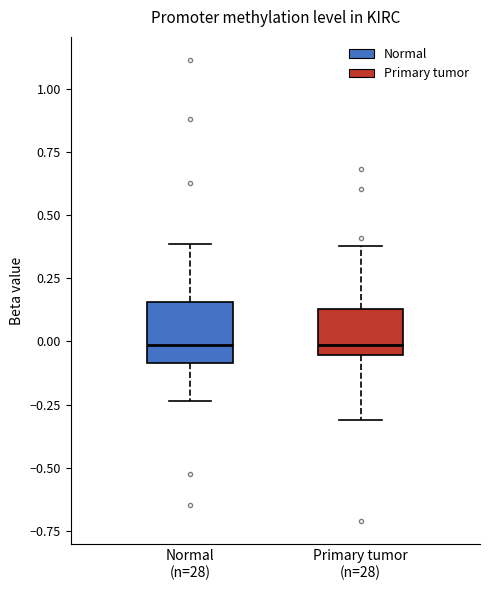

Where is the upper edge of the box for Primary tumor (n=28) on the y-axis? The values are not printed on the chart, so give them approximately, as read against the axis.

0.15